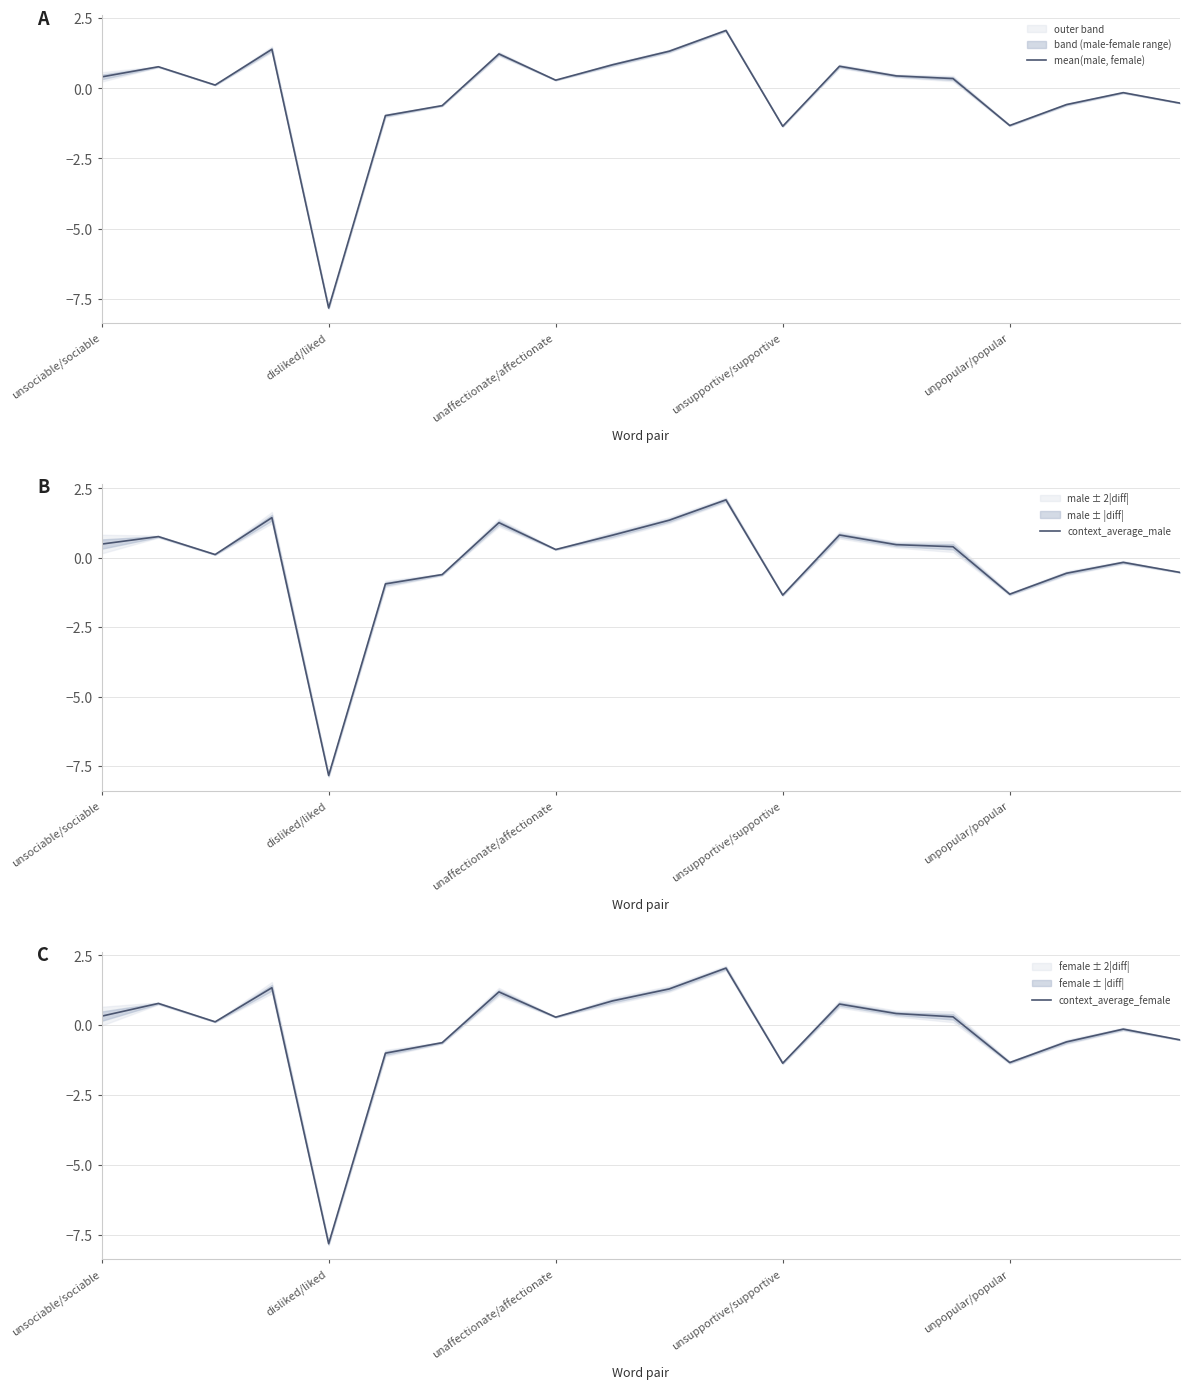

How many times do context_average_male and mean(male, female) cross each other?

7